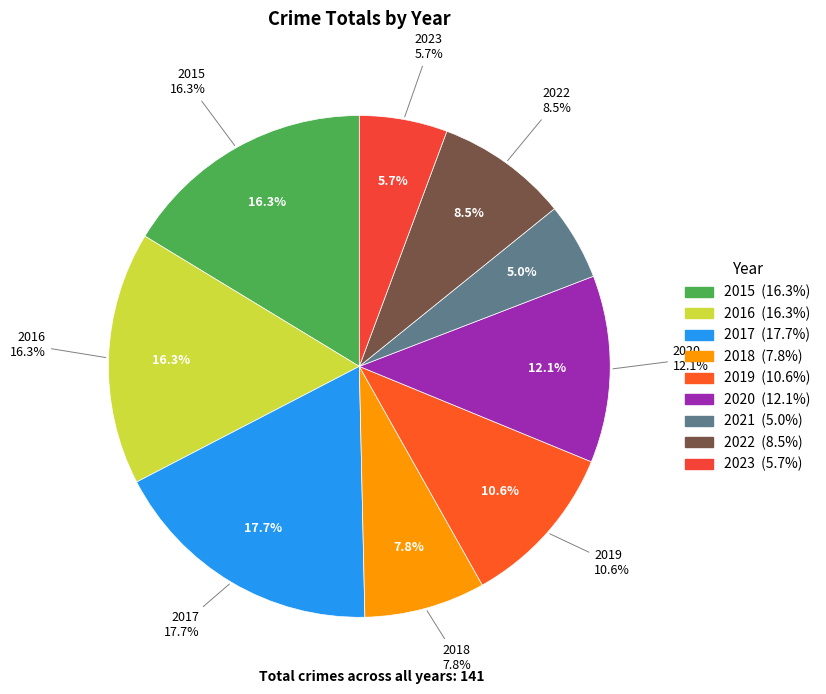

Does any single category account for the majority?

No